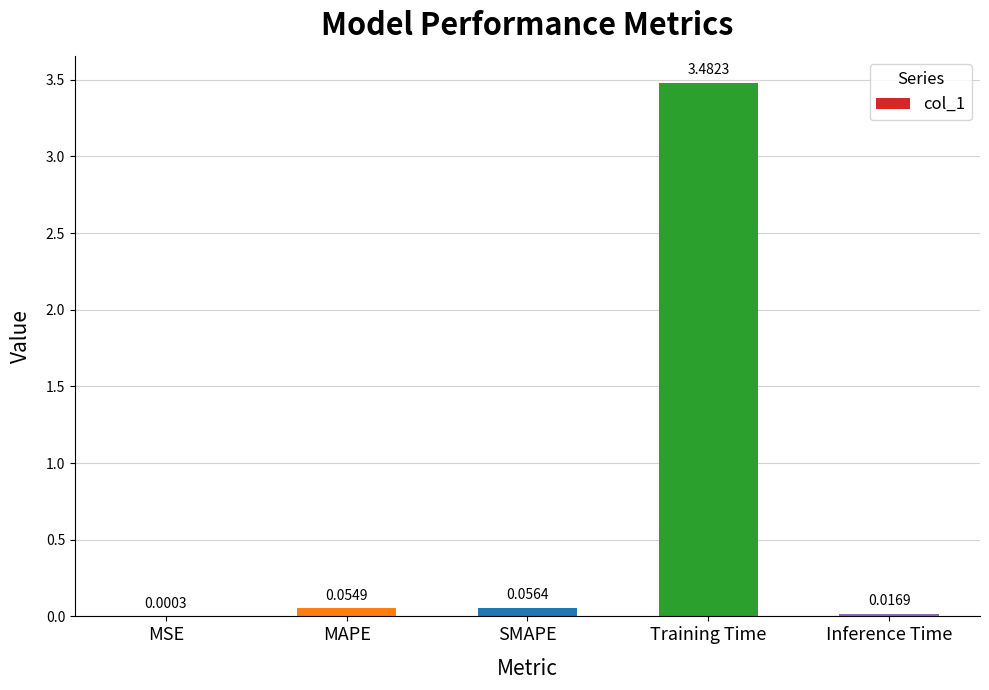

Where is the data nearest to the value 1?

SMAPE